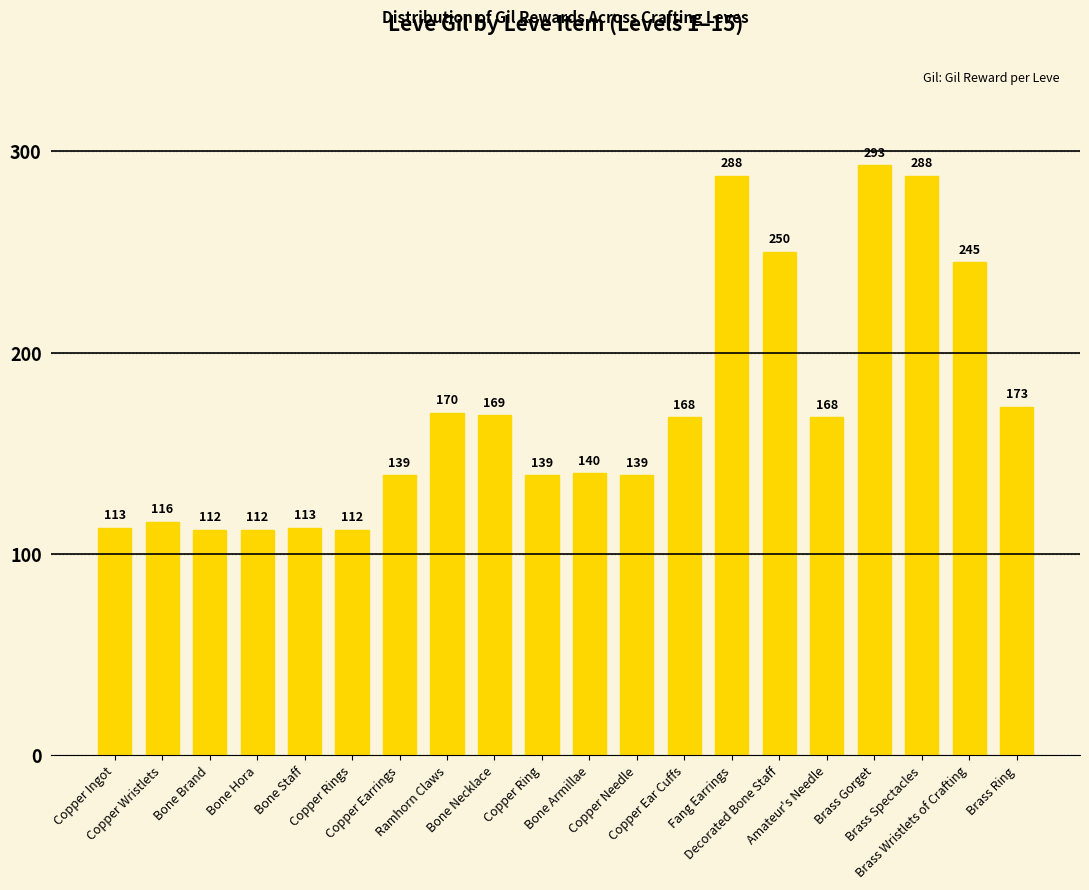

Are the bars grouped side by side (vs. stacked)?

No